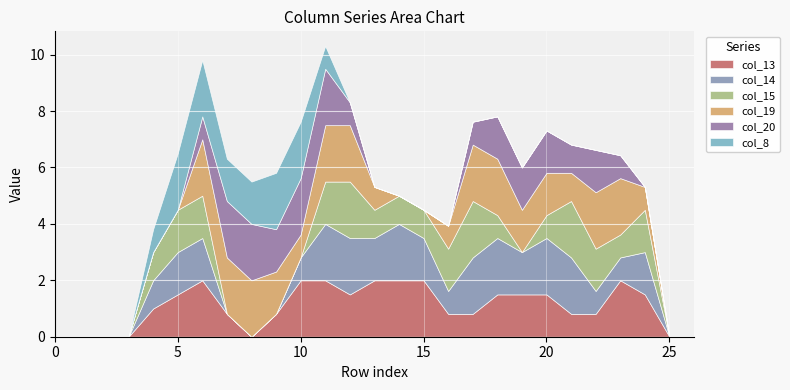

Which series has the largest range (max minus min)?

col_13